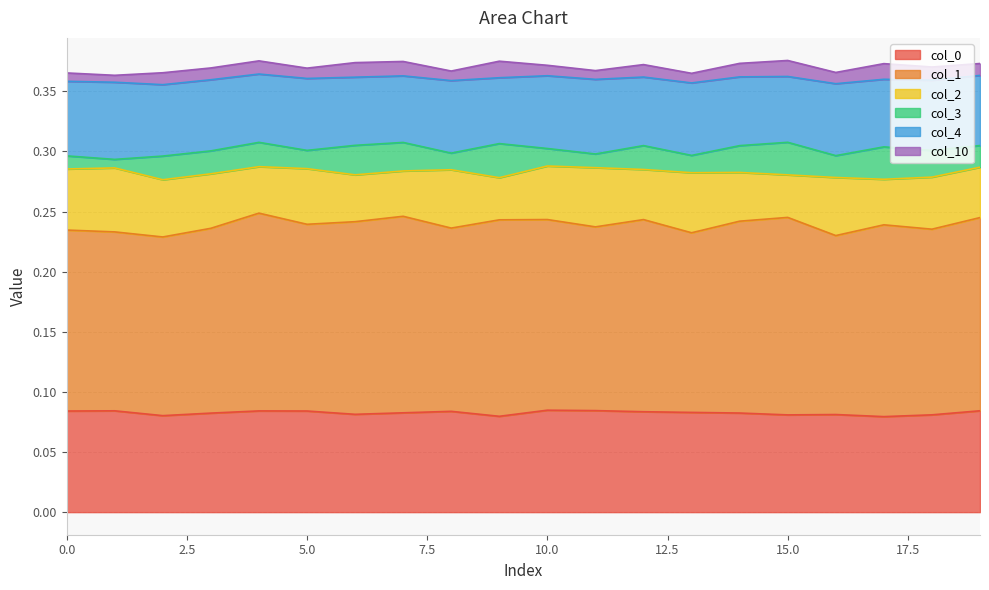

Reading left to right, transcribe all the data shown in this chart.

0: 0=0.1	1=0.1	2=0.1	3=0.1	4=0.1	5=0.1	6=0.1	7=0.1	8=0.1	9=0.1	10=0.1	11=0.1	12=0.1	13=0.1	14=0.1	15=0.1	16=0.1	17=0.1	18=0.1	19=0.1
1: 0=0.2	1=0.1	2=0.1	3=0.2	4=0.2	5=0.2	6=0.2	7=0.2	8=0.2	9=0.2	10=0.2	11=0.2	12=0.2	13=0.1	14=0.2	15=0.2	16=0.1	17=0.2	18=0.2	19=0.2
2: 0=0.1	1=0.1	2=0.0	3=0.0	4=0.0	5=0.0	6=0.0	7=0.0	8=0.0	9=0.0	10=0.0	11=0.0	12=0.0	13=0.0	14=0.0	15=0.0	16=0.0	17=0.0	18=0.0	19=0.0
3: 0=0.0	1=0.0	2=0.0	3=0.0	4=0.0	5=0.0	6=0.0	7=0.0	8=0.0	9=0.0	10=0.0	11=0.0	12=0.0	13=0.0	14=0.0	15=0.0	16=0.0	17=0.0	18=0.0	19=0.0
4: 0=0.1	1=0.1	2=0.1	3=0.1	4=0.1	5=0.1	6=0.1	7=0.1	8=0.1	9=0.1	10=0.1	11=0.1	12=0.1	13=0.1	14=0.1	15=0.1	16=0.1	17=0.1	18=0.1	19=0.1
10: 0=0.0	1=0.0	2=0.0	3=0.0	4=0.0	5=0.0	6=0.0	7=0.0	8=0.0	9=0.0	10=0.0	11=0.0	12=0.0	13=0.0	14=0.0	15=0.0	16=0.0	17=0.0	18=0.0	19=0.0